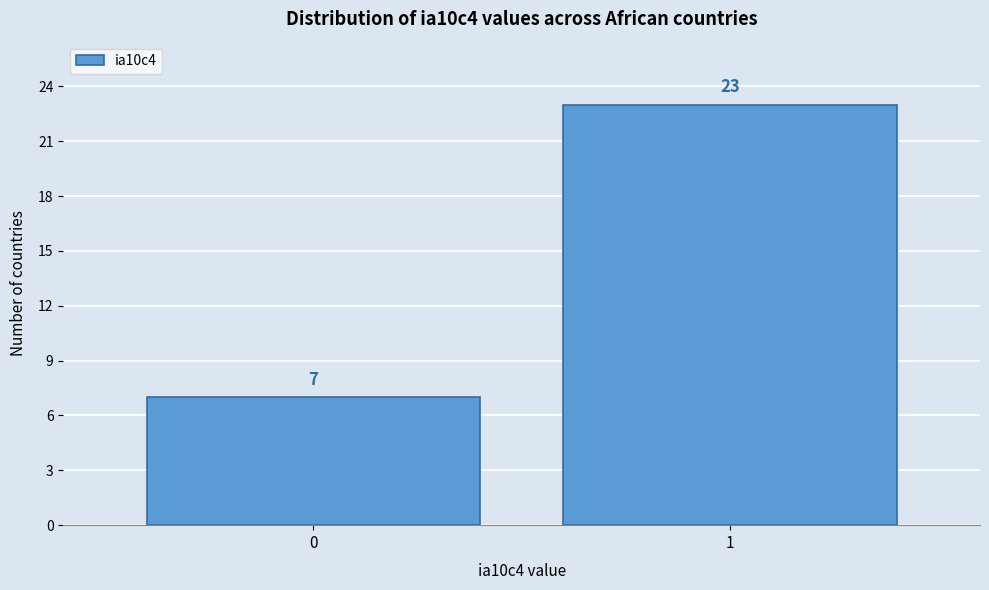

Reading right to left, list all the values displayed in this chart.

23	7